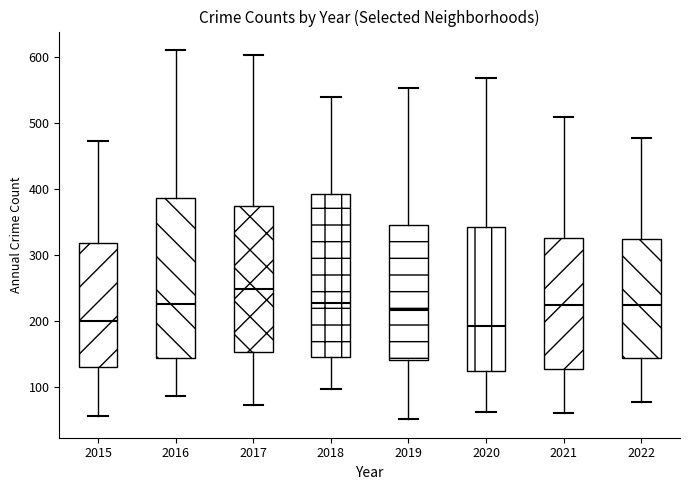

Where is the upper edge of the box at x = 2021 on the y-axis? The values are not printed on the chart, so give them approximately, as read against the axis.

330